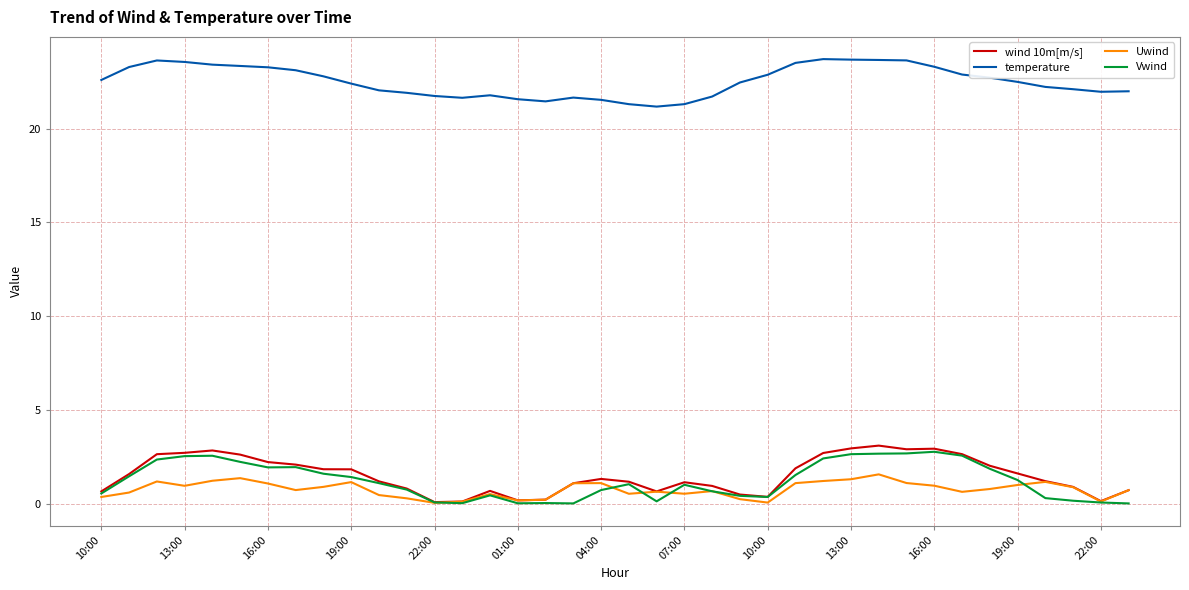

True or false: Uwind and temperature intersect in this chart.

False